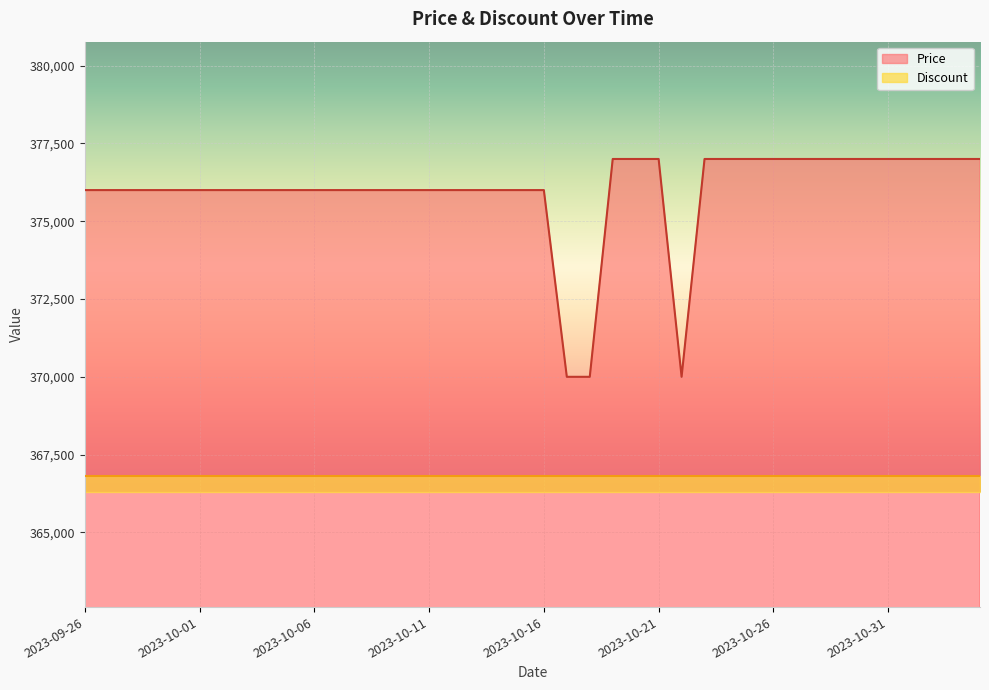

What is the sum of the values at 2023-10-02 and 2023-11-03?

753000